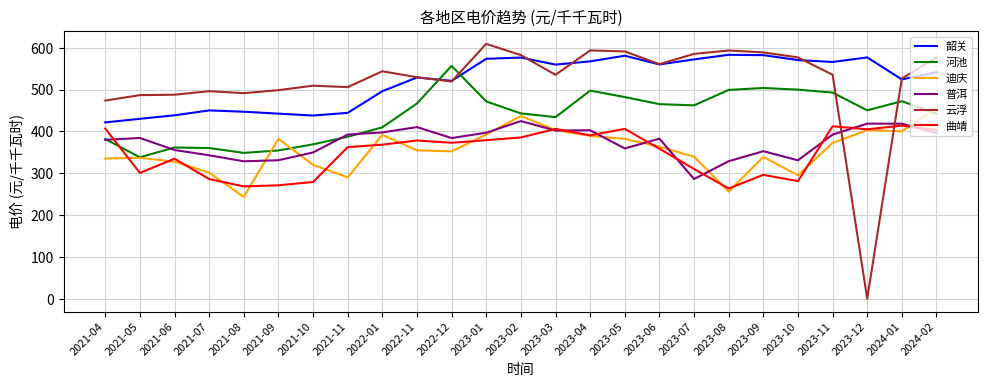

At which category does the chart reach its minimum across all series?

2023-12